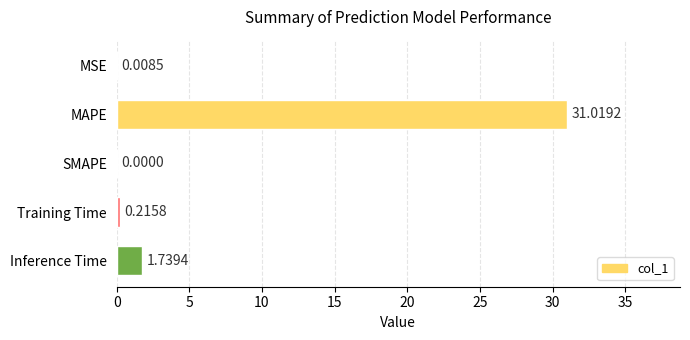

What is the sum of all values?

33.0